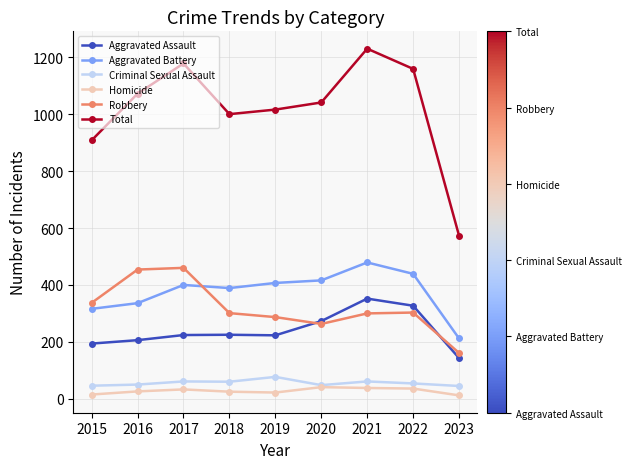

Which series has the largest total across all categories?

Total